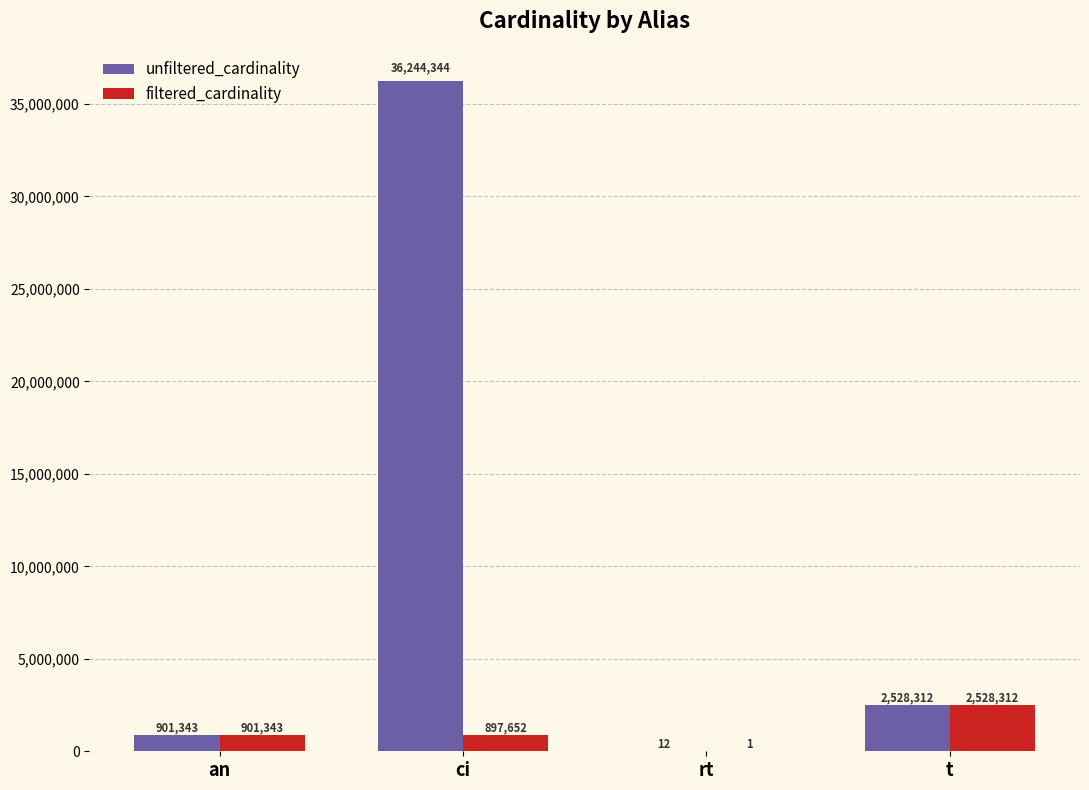

Which series has the largest range (max minus min)?

unfiltered_cardinality